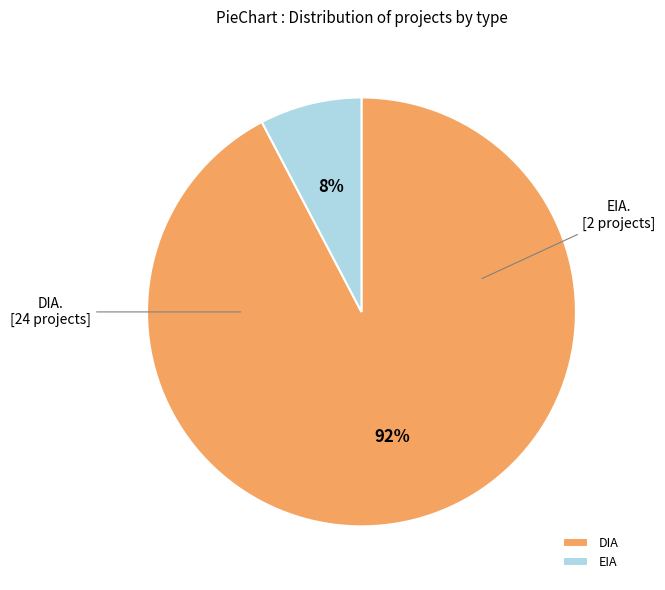

Is DIA the majority of the pie?

Yes